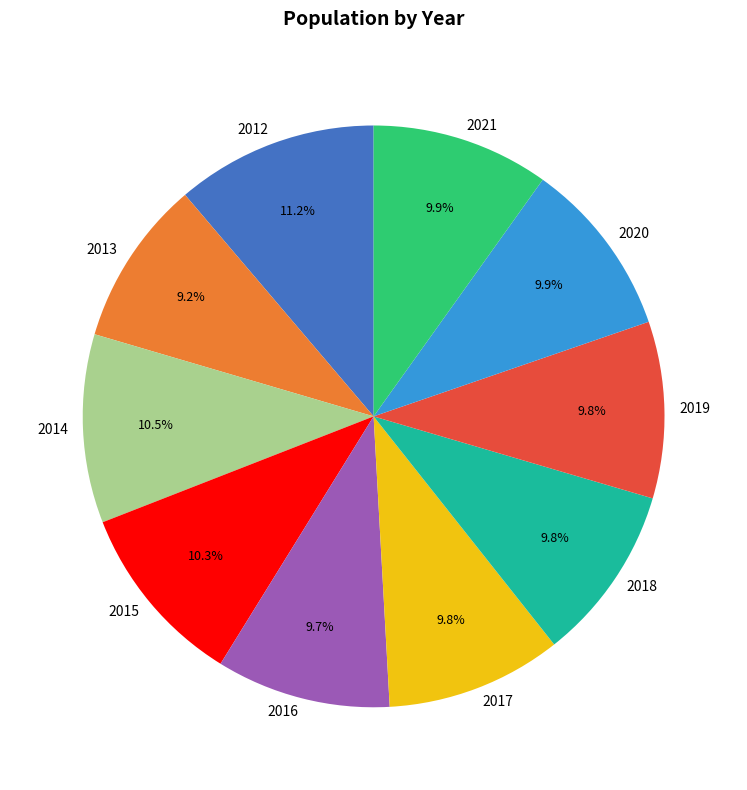

What is the largest slice in the pie chart?

2012